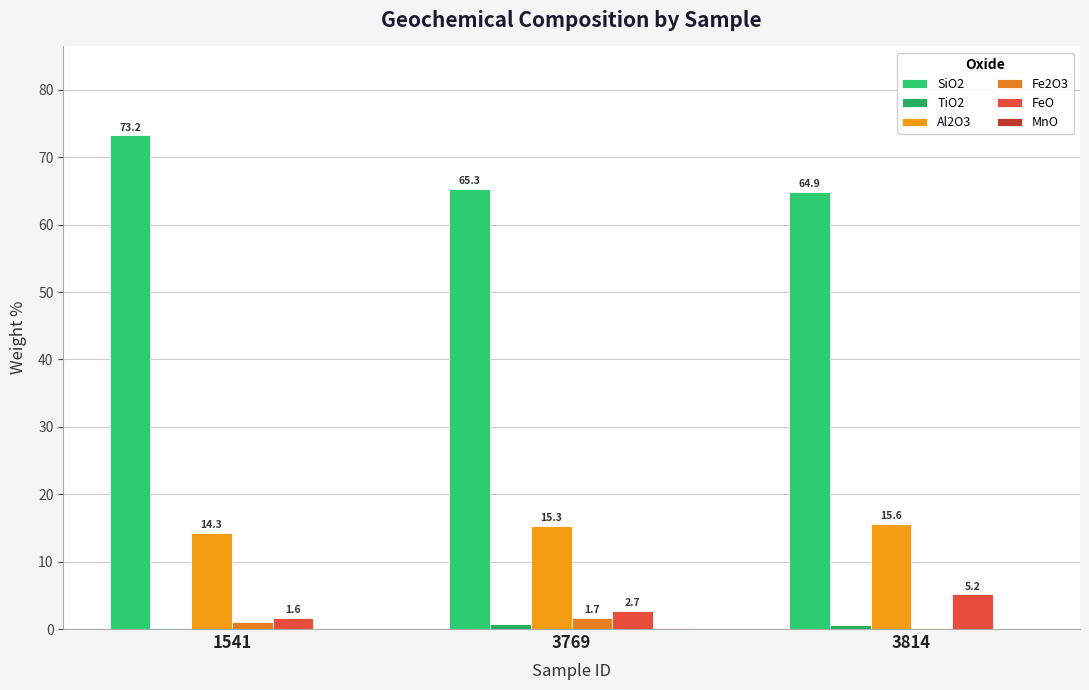

Read the FeO value at 1541.

1.6